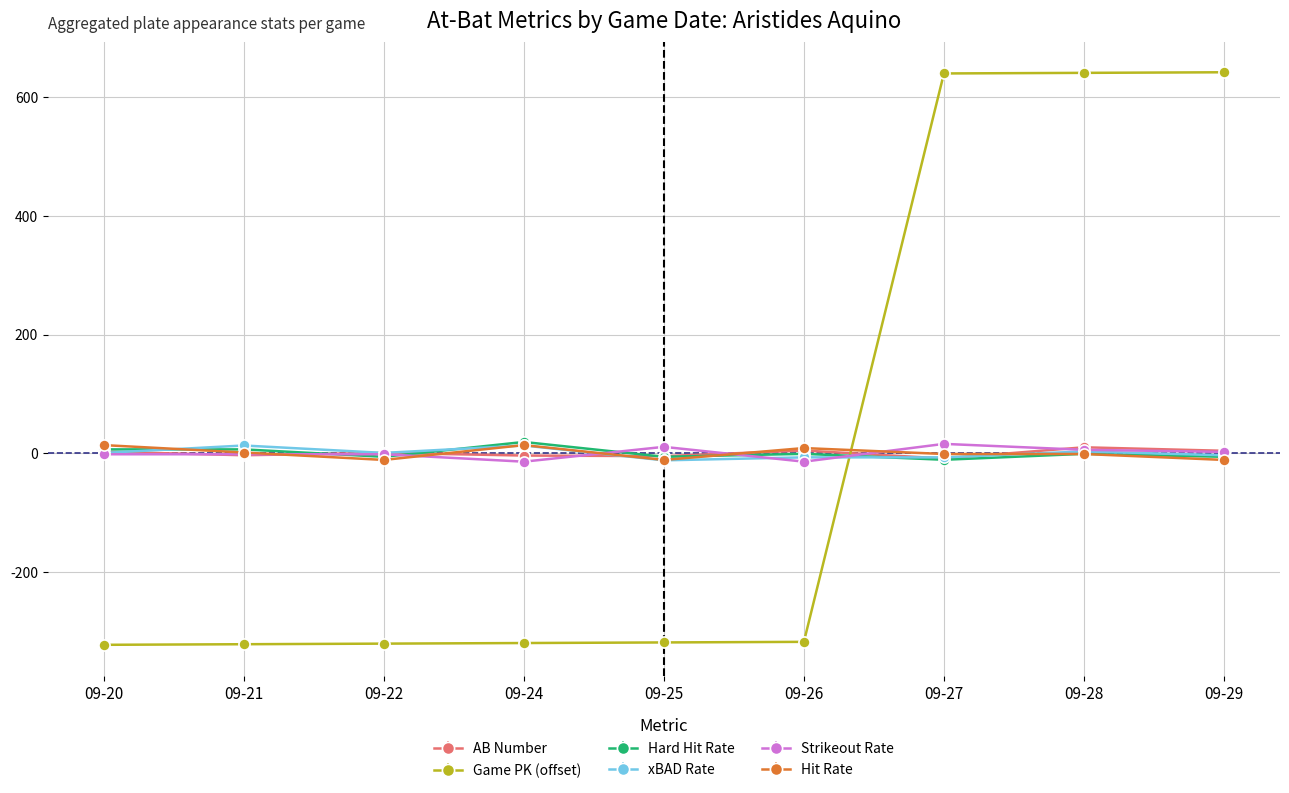

How many distinct data groups are displayed?

6